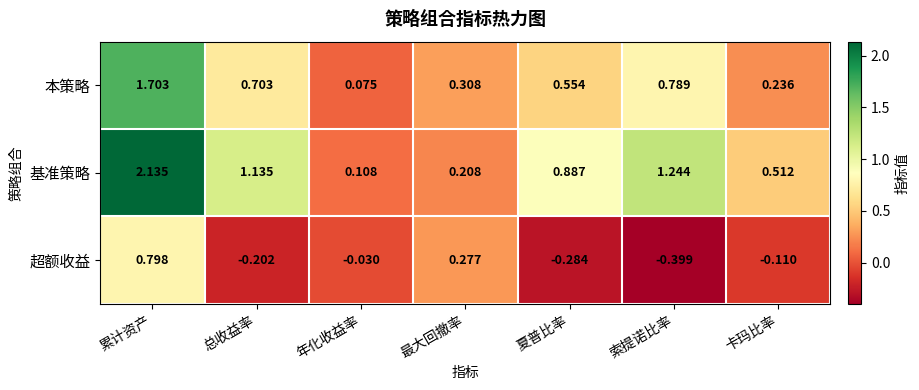

At which category does the chart reach its peak across all series?

累计资产